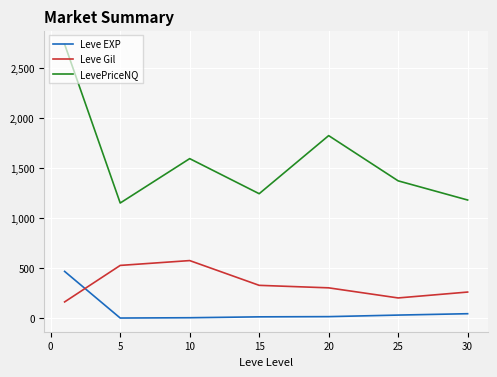

Which series has the largest total across all categories?

LevePriceNQ